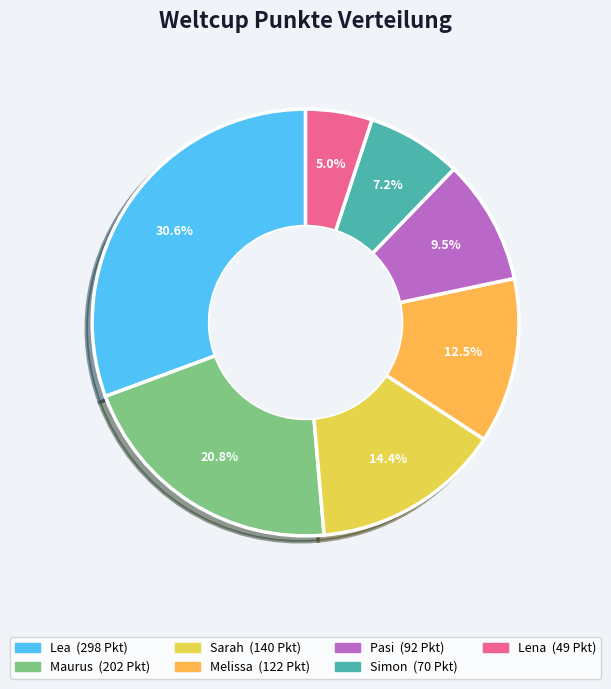

To the nearest percent, what is the difference between the Melissa and Pasi slice percentages?

3%